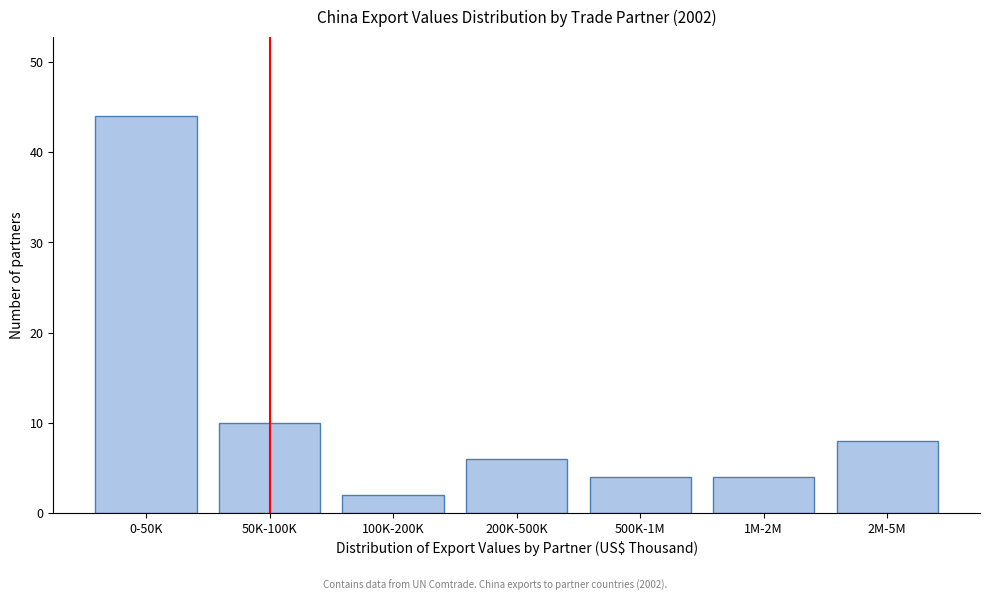

Reading right to left, transcribe all the data shown in this chart.

2M-5M=8	1M-2M=4	500K-1M=4	200K-500K=6	100K-200K=2	50K-100K=10	0-50K=44